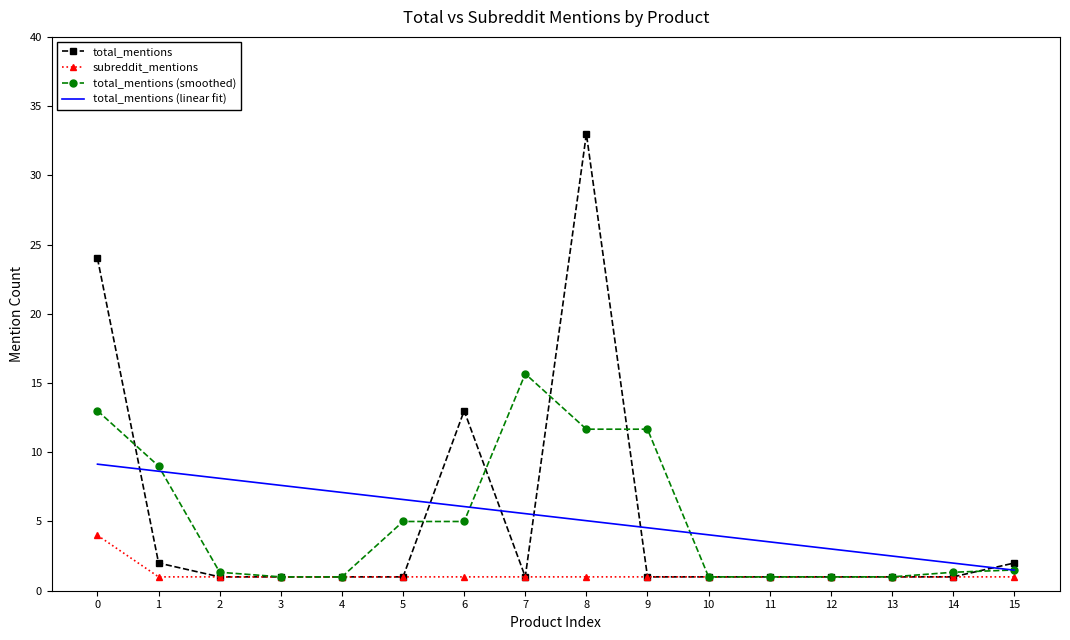

Rank the series by their maximum value, from lowest to highest.

subreddit_mentions, total_mentions (linear fit), total_mentions (smoothed), total_mentions